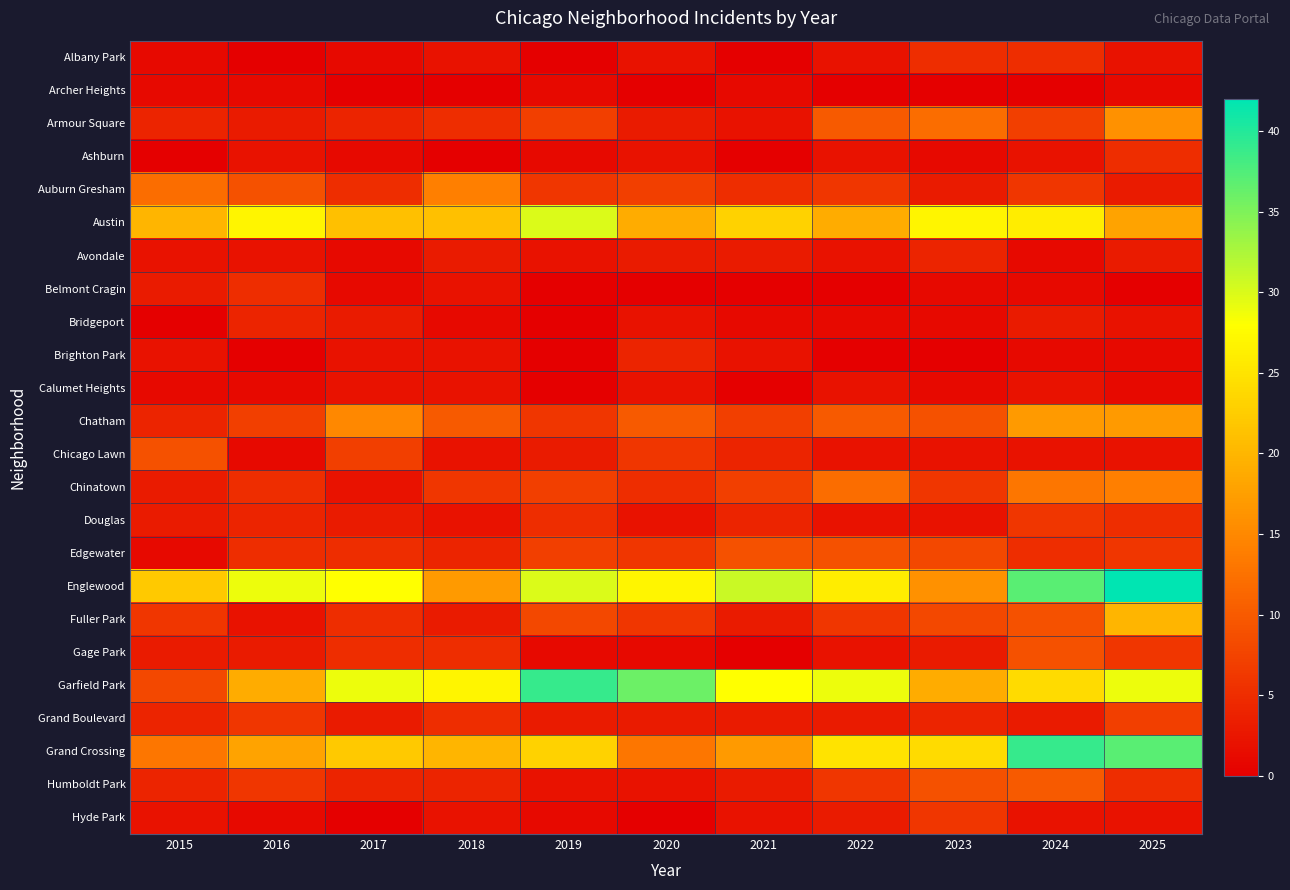

Reading right to left, what are all the values shown in this chart?

Albany Park: 2025=2	2024=5	2023=5	2022=2	2021=0	2020=2	2019=0	2018=2	2017=1	2016=0	2015=1
Archer Heights: 2025=1	2024=0	2023=0	2022=0	2021=1	2020=0	2019=1	2018=0	2017=0	2016=1	2015=1
Armour Square: 2025=16	2024=7	2023=12	2022=10	2021=2	2020=3	2019=7	2018=5	2017=4	2016=3	2015=4
Ashburn: 2025=5	2024=2	2023=1	2022=2	2021=0	2020=2	2019=1	2018=0	2017=1	2016=2	2015=0
Auburn Gresham: 2025=3	2024=6	2023=3	2022=6	2021=5	2020=7	2019=6	2018=14	2017=5	2016=9	2015=12
Austin: 2025=18	2024=26	2023=27	2022=19	2021=23	2020=19	2019=30	2018=21	2017=21	2016=27	2015=20
Avondale: 2025=3	2024=1	2023=4	2022=2	2021=3	2020=3	2019=2	2018=3	2017=1	2016=2	2015=2
Belmont Cragin: 2025=0	2024=1	2023=1	2022=0	2021=0	2020=0	2019=0	2018=2	2017=1	2016=5	2015=3
Bridgeport: 2025=2	2024=3	2023=1	2022=1	2021=1	2020=2	2019=0	2018=1	2017=3	2016=4	2015=0
Brighton Park: 2025=1	2024=1	2023=0	2022=0	2021=2	2020=4	2019=0	2018=2	2017=2	2016=0	2015=2
Calumet Heights: 2025=1	2024=2	2023=1	2022=2	2021=0	2020=2	2019=0	2018=2	2017=2	2016=1	2015=1
Chatham: 2025=17	2024=17	2023=9	2022=10	2021=7	2020=10	2019=6	2018=10	2017=15	2016=7	2015=4
Chicago Lawn: 2025=2	2024=2	2023=2	2022=2	2021=4	2020=6	2019=3	2018=2	2017=7	2016=1	2015=9
Chinatown: 2025=14	2024=13	2023=6	2022=12	2021=7	2020=5	2019=7	2018=6	2017=2	2016=5	2015=3
Douglas: 2025=5	2024=6	2023=2	2022=2	2021=4	2020=2	2019=5	2018=2	2017=3	2016=4	2015=3
Edgewater: 2025=6	2024=5	2023=8	2022=9	2021=9	2020=6	2019=7	2018=4	2017=5	2016=5	2015=1
Englewood: 2025=42	2024=37	2023=16	2022=26	2021=31	2020=27	2019=30	2018=17	2017=28	2016=29	2015=22
Fuller Park: 2025=20	2024=9	2023=8	2022=6	2021=3	2020=6	2019=8	2018=3	2017=5	2016=2	2015=6
Gage Park: 2025=6	2024=9	2023=3	2022=2	2021=0	2020=1	2019=1	2018=5	2017=5	2016=3	2015=3
Garfield Park: 2025=29	2024=24	2023=19	2022=29	2021=28	2020=36	2019=39	2018=27	2017=29	2016=19	2015=8
Grand Boulevard: 2025=7	2024=3	2023=4	2022=3	2021=3	2020=3	2019=3	2018=5	2017=3	2016=6	2015=4
Grand Crossing: 2025=37	2024=39	2023=24	2022=25	2021=17	2020=13	2019=23	2018=20	2017=22	2016=18	2015=13
Humboldt Park: 2025=5	2024=10	2023=9	2022=6	2021=3	2020=2	2019=2	2018=4	2017=4	2016=6	2015=4
Hyde Park: 2025=2	2024=2	2023=6	2022=3	2021=2	2020=0	2019=1	2018=2	2017=0	2016=1	2015=2